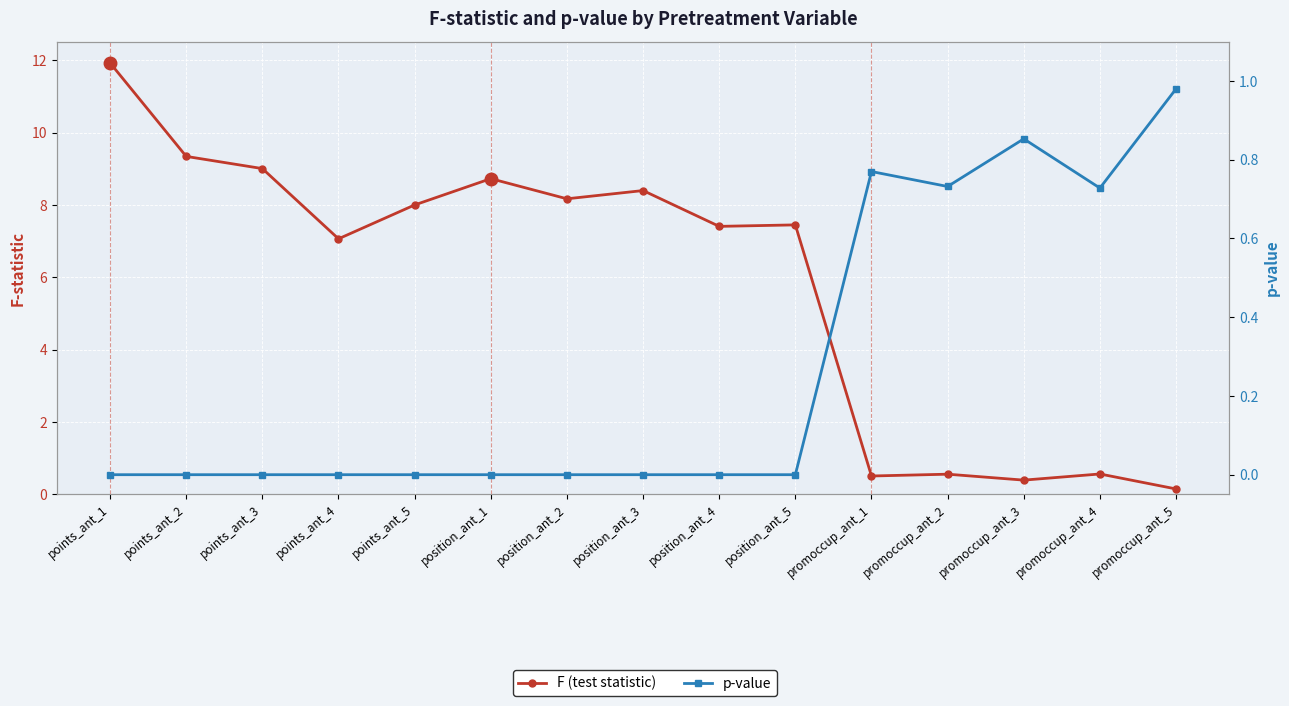

True or false: p-value has a value of 0.0 at points_ant_5.

True